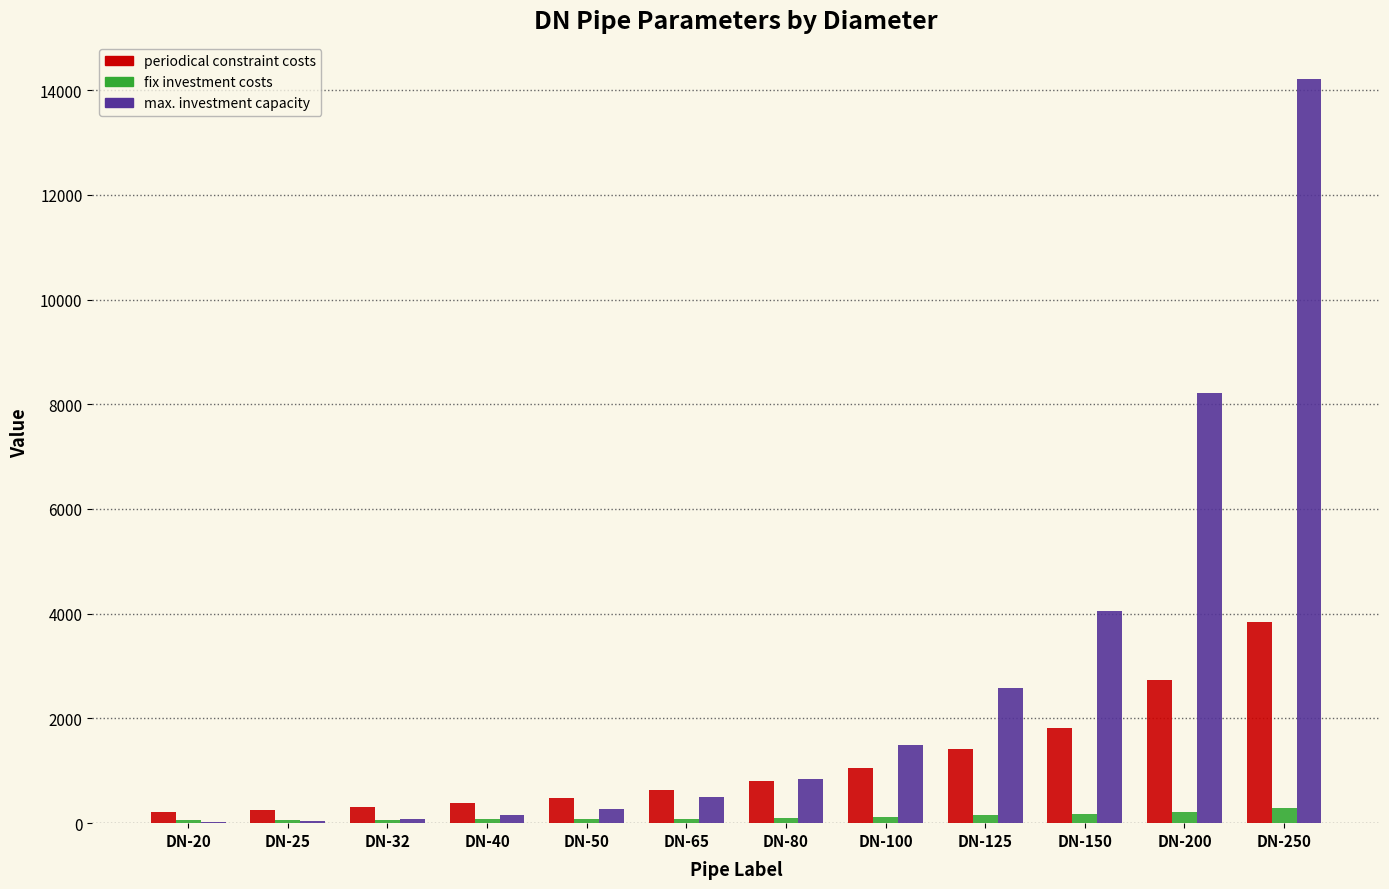

Does the chart contain stacked bars?

No